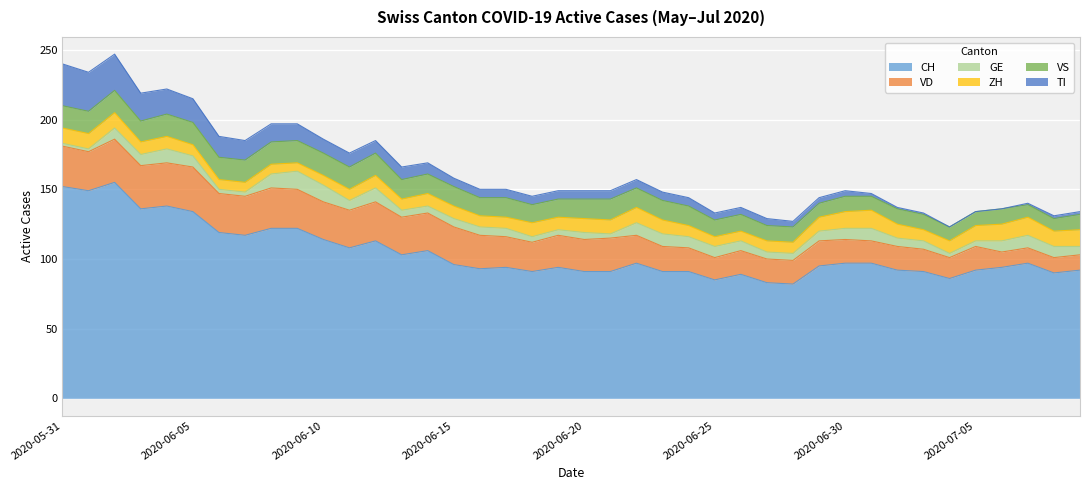

What is the spread (max minus min) of values at 2020-06-10?

107